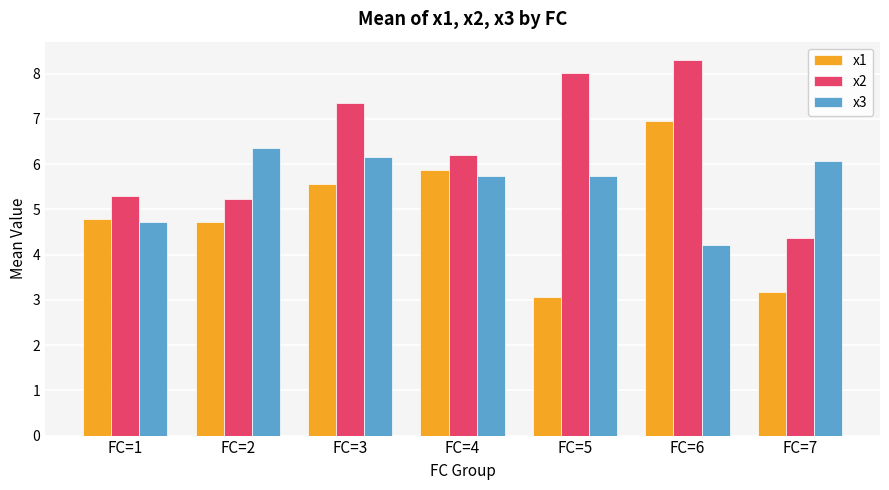

The value of x1 at FC=6 is 6.9. True or false?

True